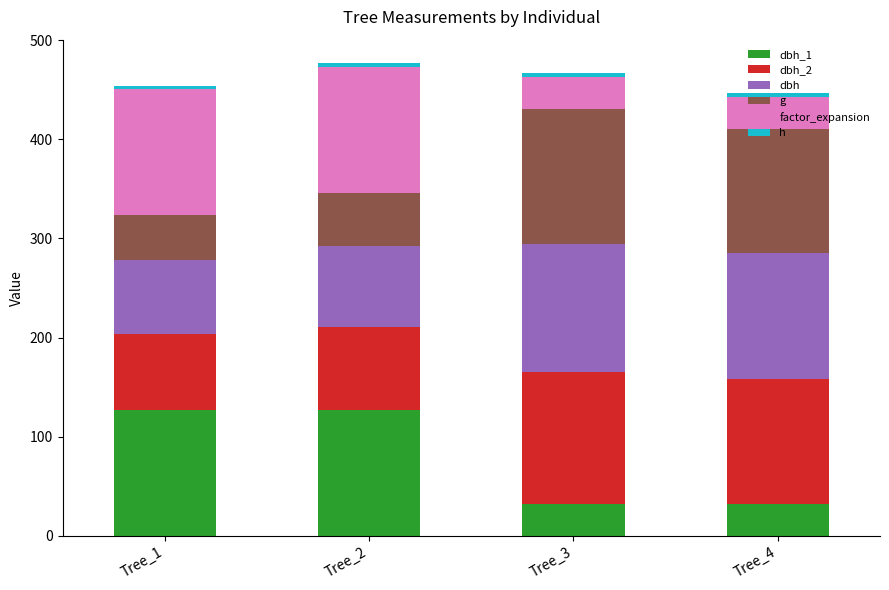

True or false: factor_expansion has a value of 127.3 at Tree_1.

True